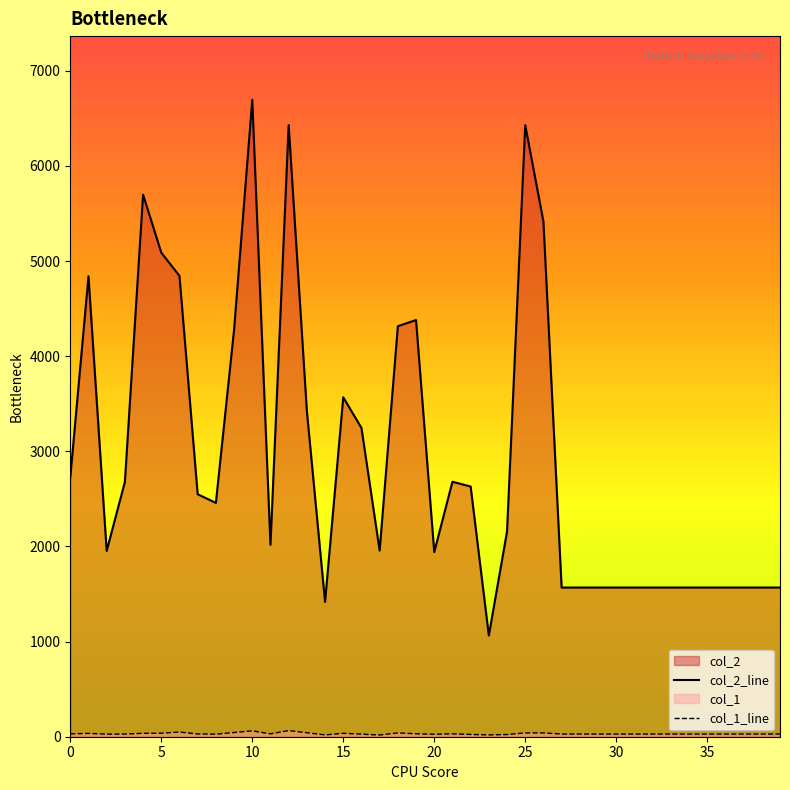

True or false: col_1_line and col_2_line intersect in this chart.

False